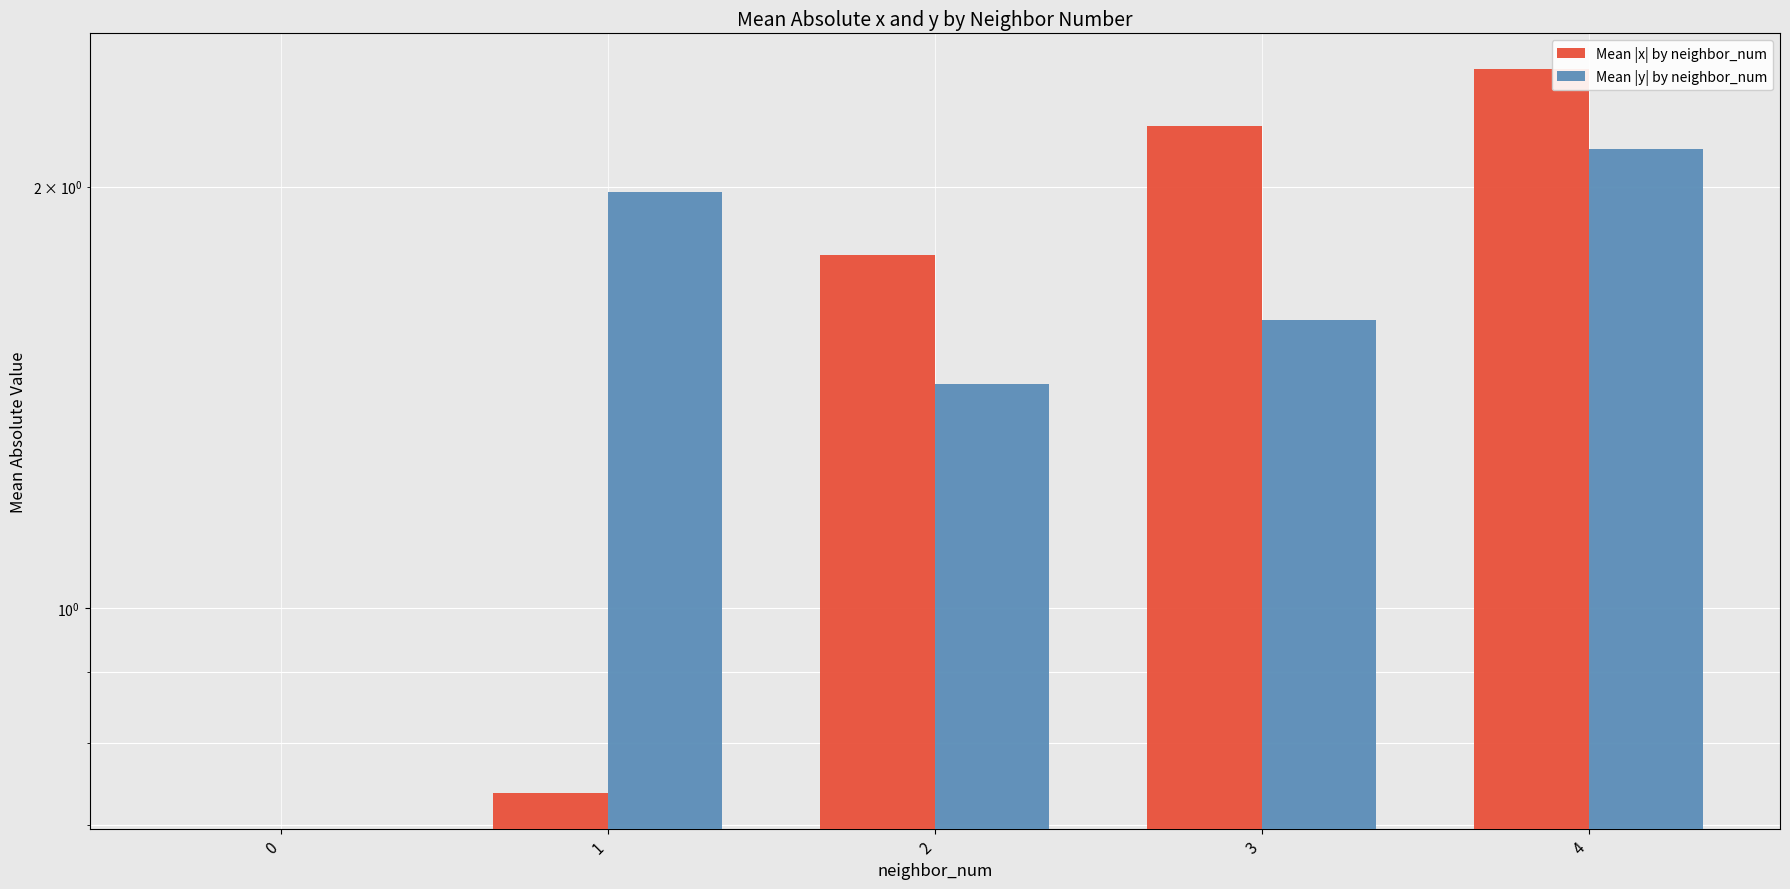

Are the bars horizontal?

No